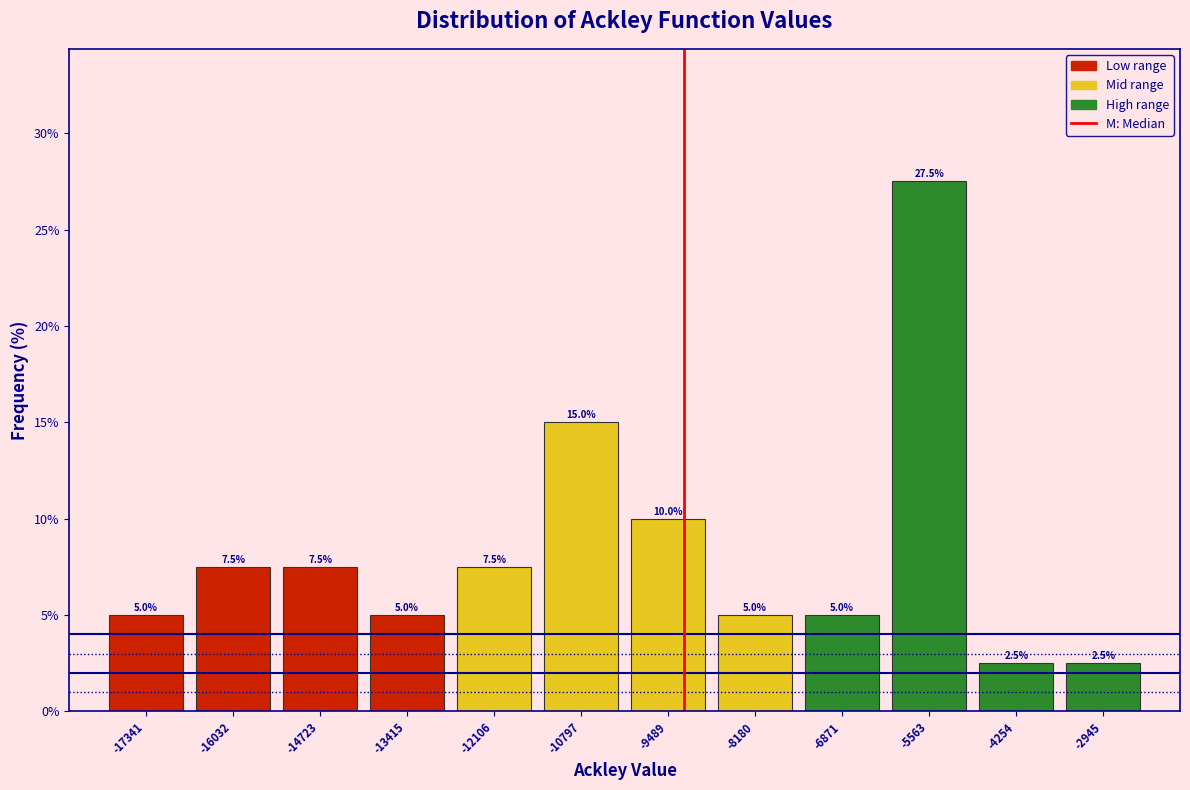

What is the height of the bar covering -10200 to -8800 on the x-axis? The bar edges are not printed on the chart, so give them approximately, as read against the axis.

10.0